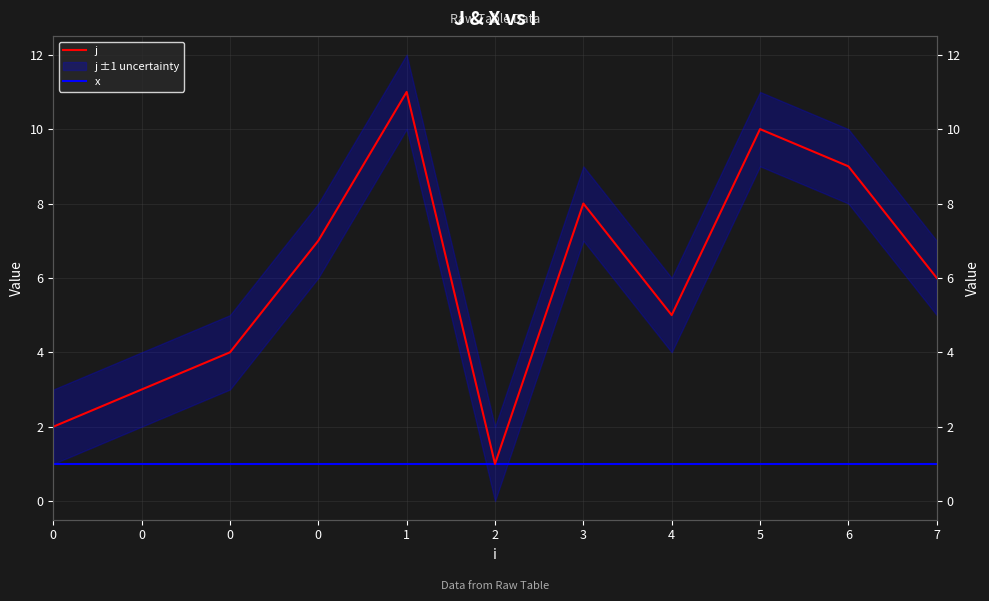

At how many categories does at least one series exceed 2?

9